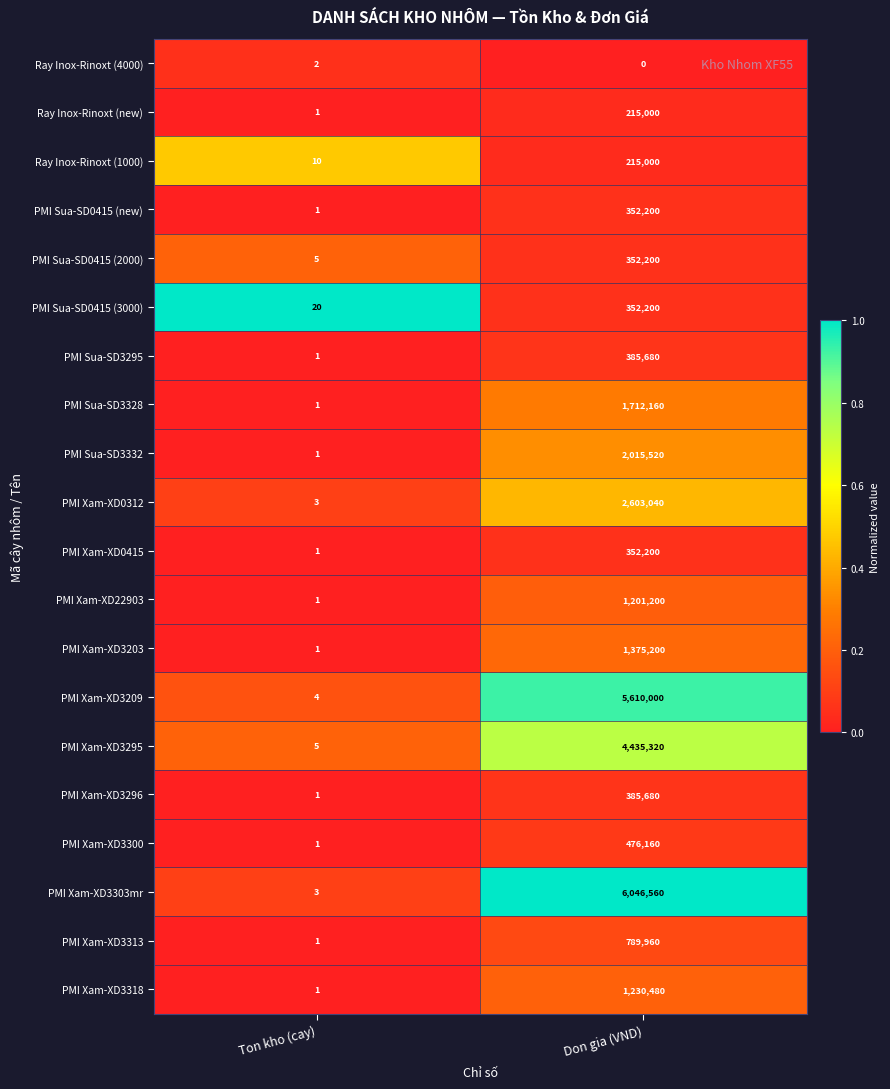

What value does the PMI Sua-SD0415 (3000) series have at Don gia (VND), to the nearest 50?

352200